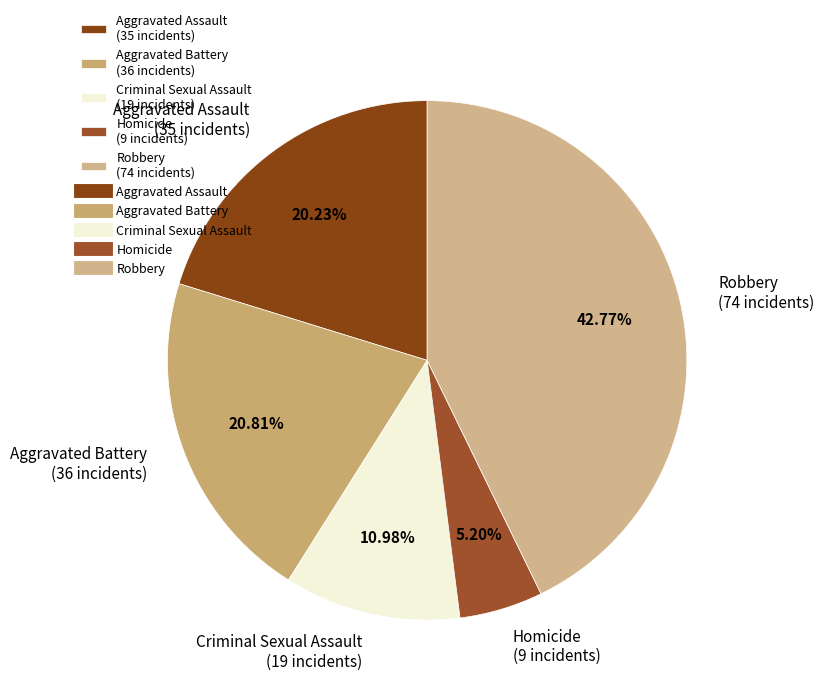

What percentage is the Aggravated Battery slice, to the nearest percent?

21%